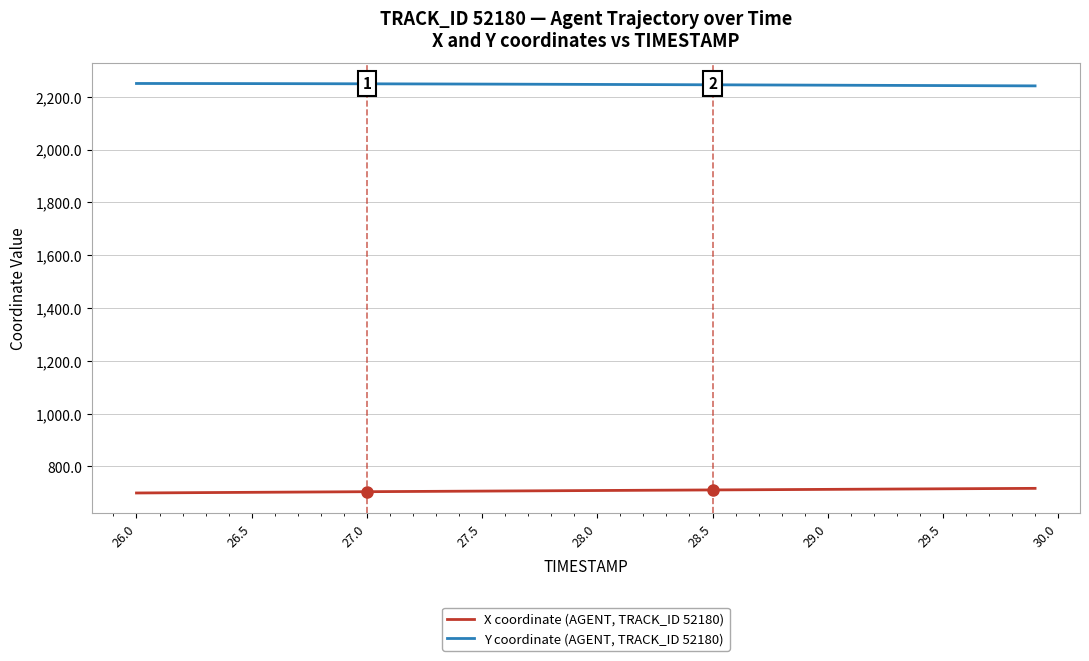

What is the minimum value shown in the chart?

699.7